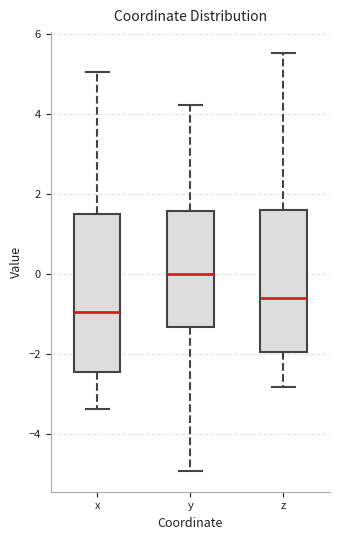

Reading left to right, read every box against the y-axis: the position of its median line, the range the box covers, and the ends of its whiskers. The values are not printed on the chart, so give them approximately, as read against the axis.

x: median -1.0, box -2.4 to 1.6, whiskers -3.4 to 5.0
y: median 0.0, box -1.4 to 1.6, whiskers -5.0 to 4.2
z: median -0.6, box -2.0 to 1.6, whiskers -2.8 to 5.6